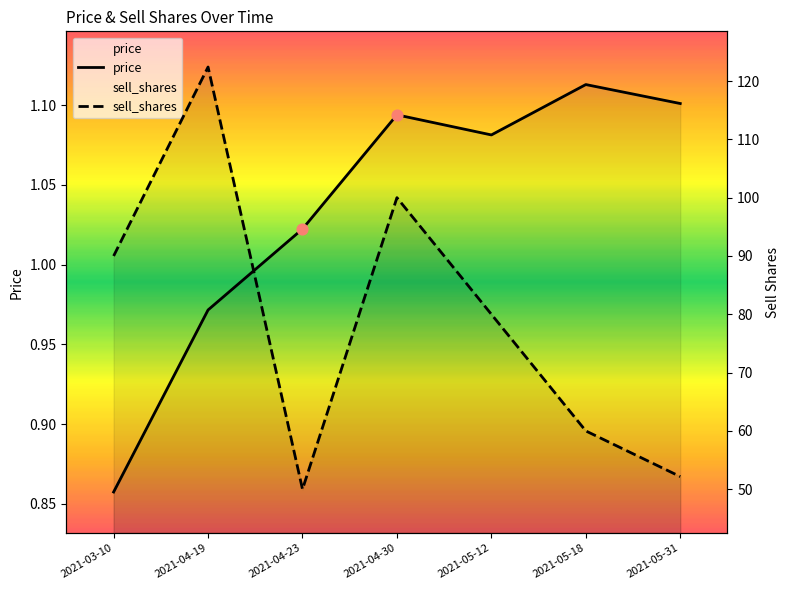

What are all the series names shown in the legend?

price, sell_shares